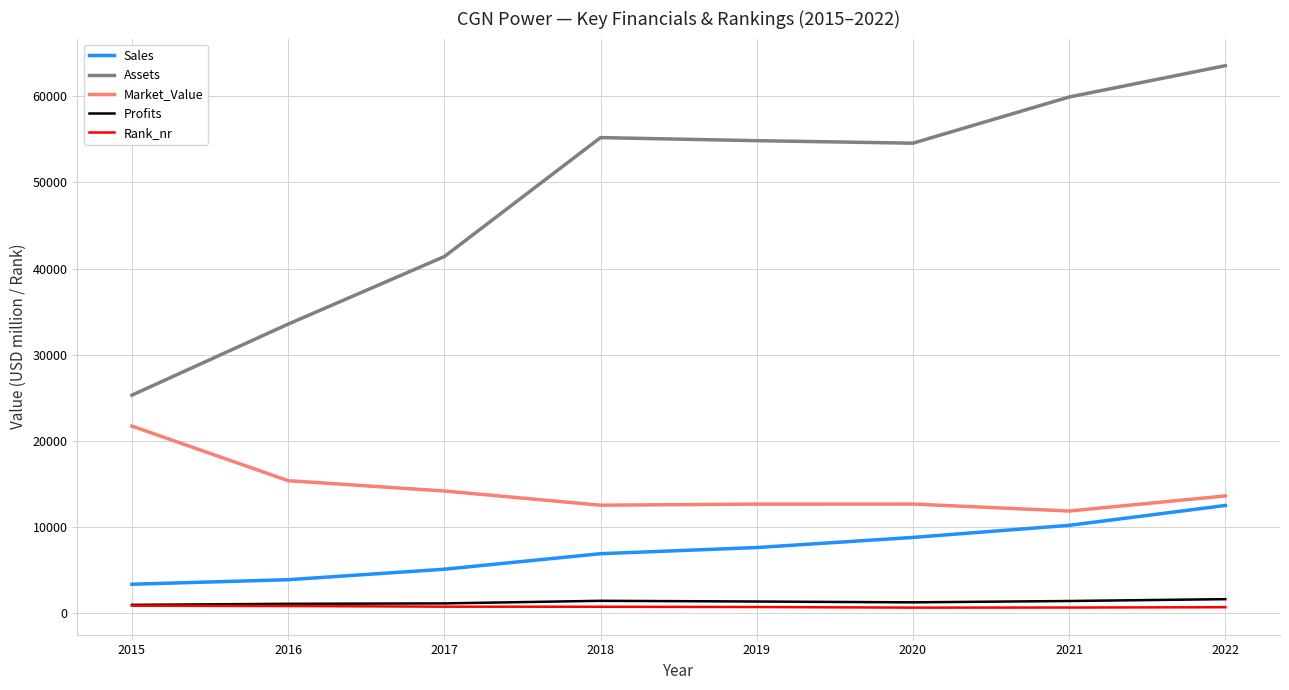

Which series has the largest total across all categories?

Assets